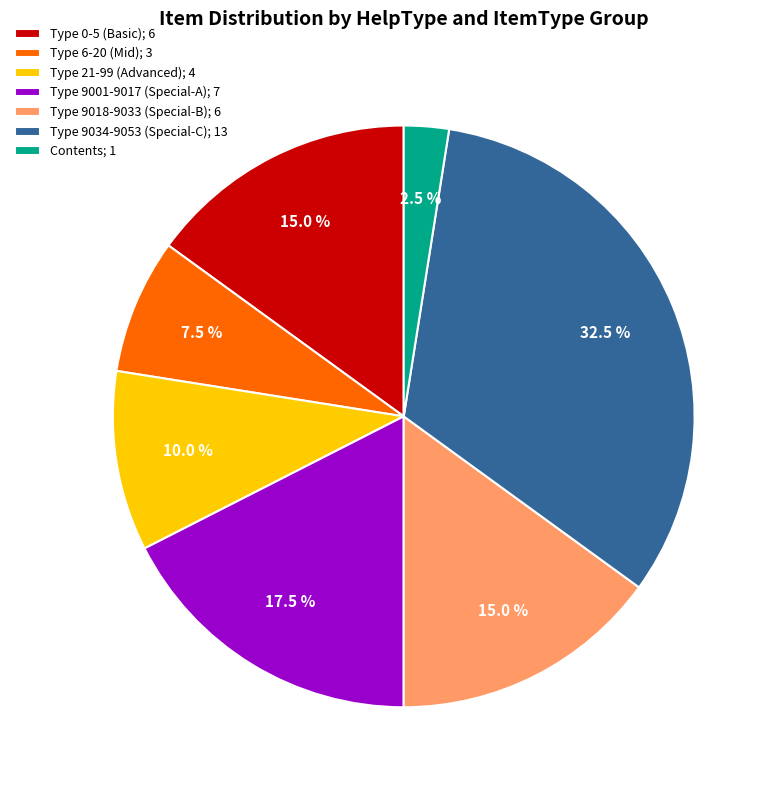

How much of the chart is everything except Type 9018-9033 (Special-B); 6?

85.0%